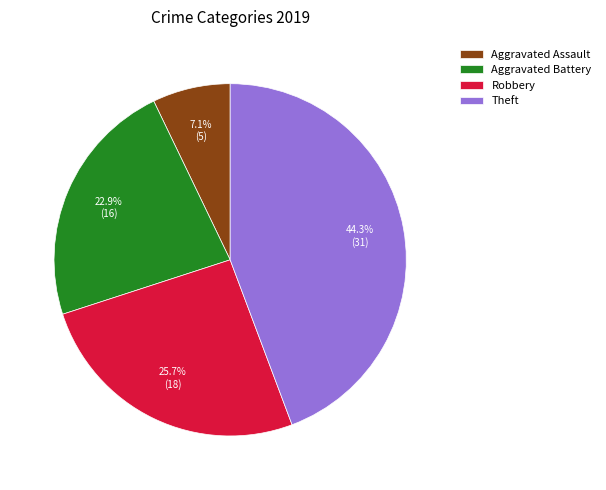

Is there a majority slice in this chart?

No